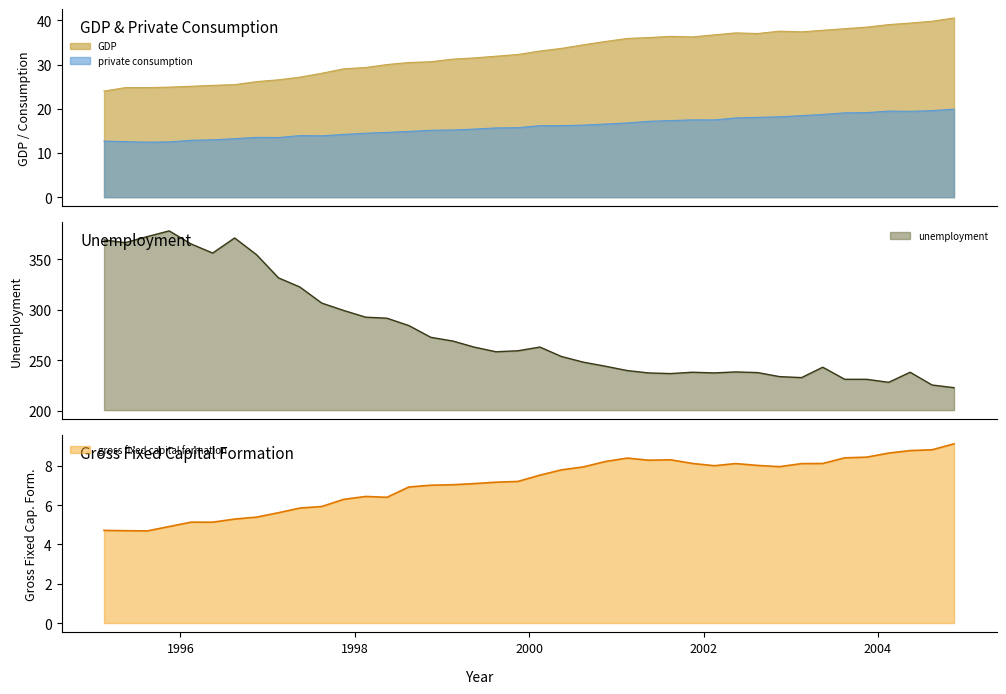

What is the difference between the maximum and minimum values in the GDP series?

16.5